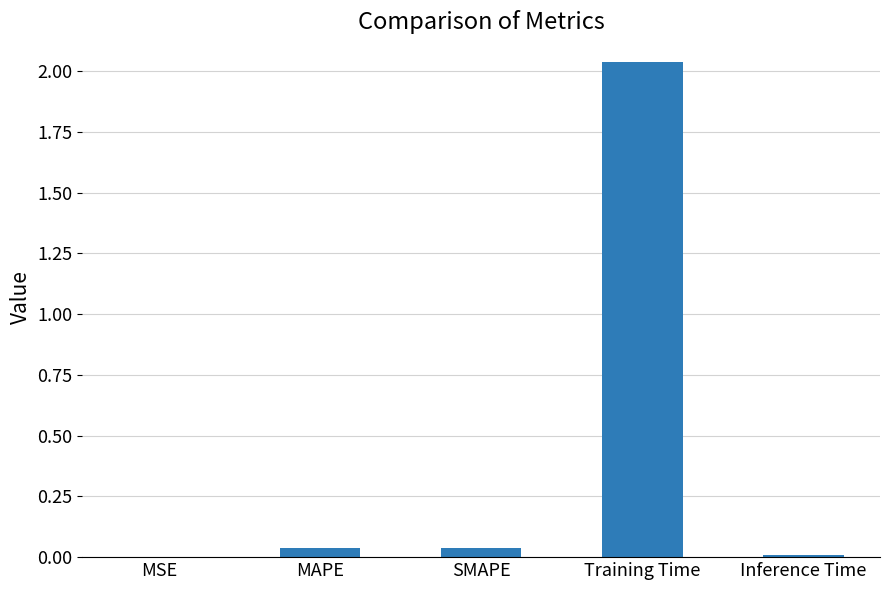

How many series are shown in this chart?

1